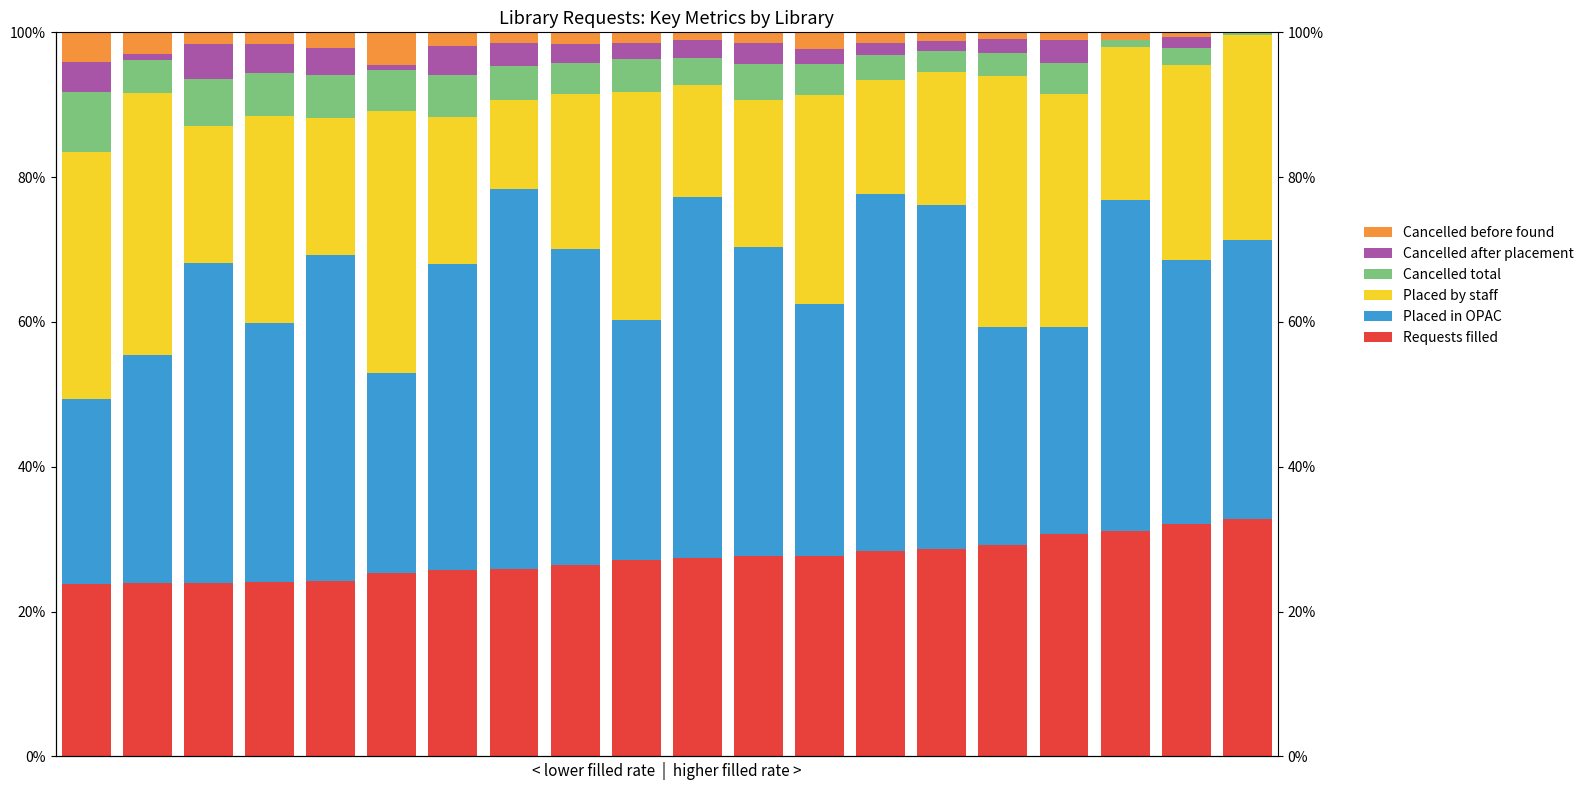

Reading left to right, list all the values displayed in this chart.

Requests filled: 0=23.8	1=23.9	2=23.9	3=24.1	4=24.2	5=25.3	6=25.8	7=25.8	8=26.4	9=27.1	10=27.5	11=27.7	12=27.7	13=28.3	14=28.7	15=29.2	16=30.7	17=31.1	18=32.0	19=32.8
Placed in OPAC: 0=25.5	1=31.6	2=44.2	3=35.7	4=45.1	5=27.7	6=42.3	7=52.6	8=43.6	9=33.2	10=49.8	11=42.7	12=34.8	13=49.4	14=47.5	15=30.1	16=28.7	17=45.8	18=36.5	19=38.5
Placed by staff: 0=34.1	1=36.1	2=18.9	3=28.7	4=18.8	5=36.2	6=20.3	7=12.3	8=21.3	9=31.4	10=15.4	11=20.3	12=28.8	13=15.8	14=18.5	15=34.7	16=32.1	17=21.1	18=26.9	19=28.4
Cancelled total: 0=8.4	1=4.7	2=6.5	3=5.9	4=6.0	5=5.7	6=5.9	7=4.7	8=4.3	9=4.6	10=3.8	11=5.0	12=4.3	13=3.4	14=2.8	15=3.1	16=4.4	17=1.0	18=2.4	19=0.3
Cancelled after placement: 0=4.1	1=0.8	2=4.8	3=4.1	4=3.7	5=0.6	6=3.9	7=3.1	8=2.7	9=2.2	10=2.5	11=2.9	12=2.1	13=1.6	14=1.4	15=1.9	16=3.1	17=0.0	18=1.4	19=0.0
Cancelled before found: 0=4.0	1=3.0	2=1.6	3=1.6	4=2.2	5=4.5	6=1.9	7=1.5	8=1.6	9=1.5	10=1.1	11=1.5	12=2.3	13=1.5	14=1.2	15=1.0	16=1.1	17=1.0	18=0.7	19=0.0